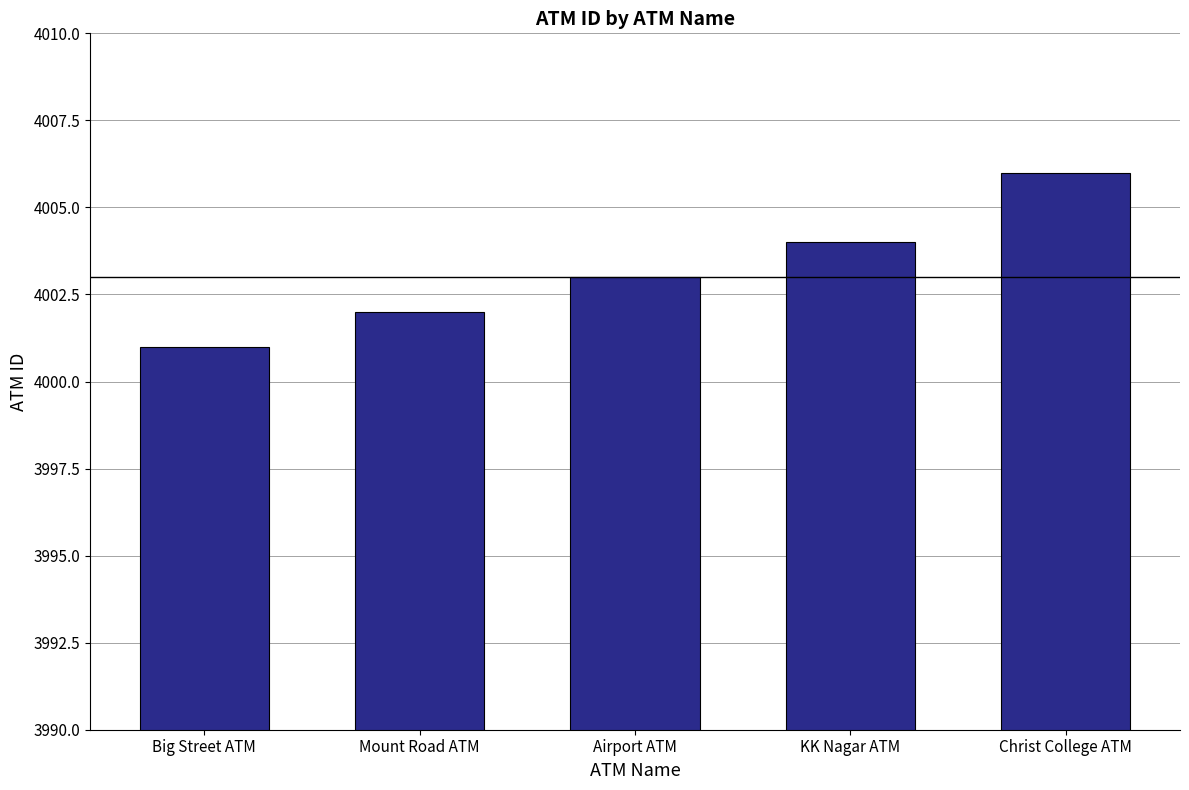

List the labels in order of value, smallest first.

Big Street ATM, Mount Road ATM, Airport ATM, KK Nagar ATM, Christ College ATM